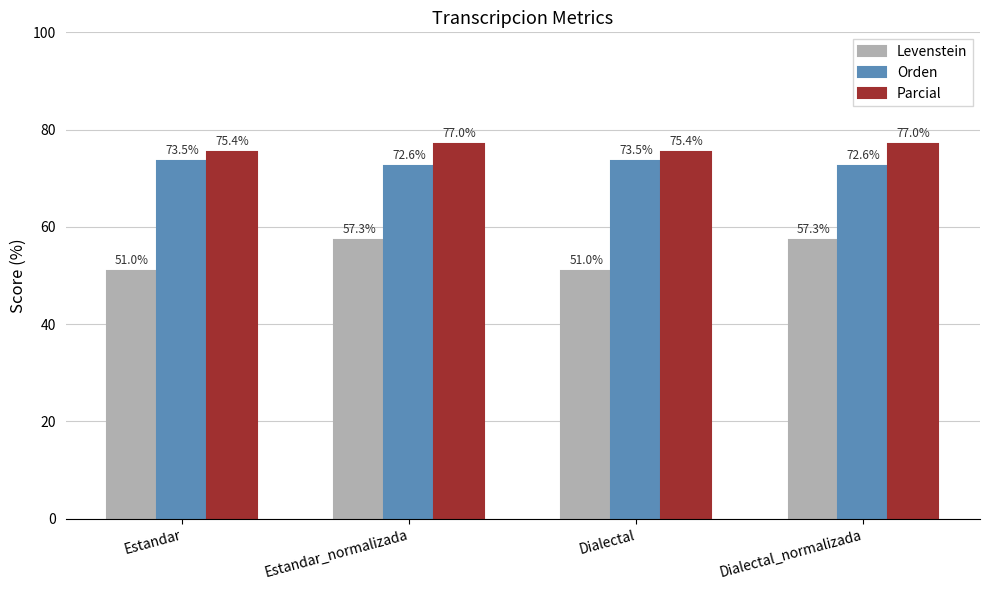

How many bars are there in total?

12